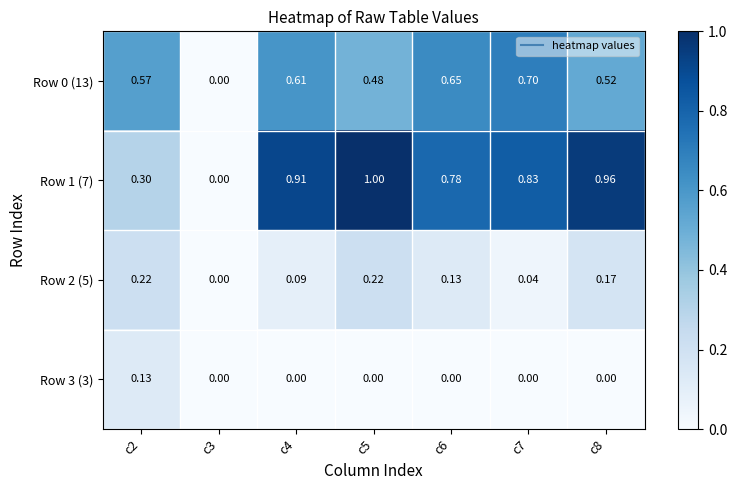

Is the value of Row 0 (13) at c2 greater than the value of Row 2 (5) at c5?

Yes